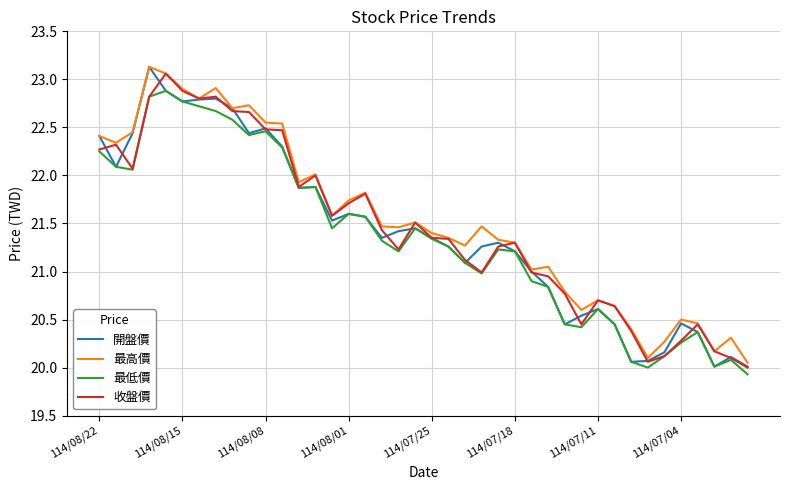

What is the smallest value displayed?

19.9